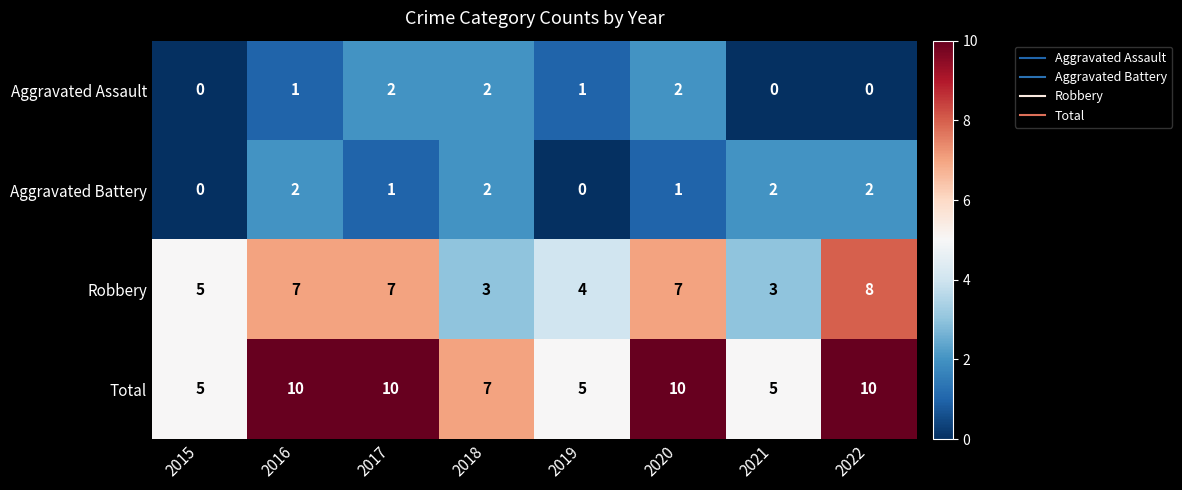

What is the difference between the highest and lowest values at 2018?

5